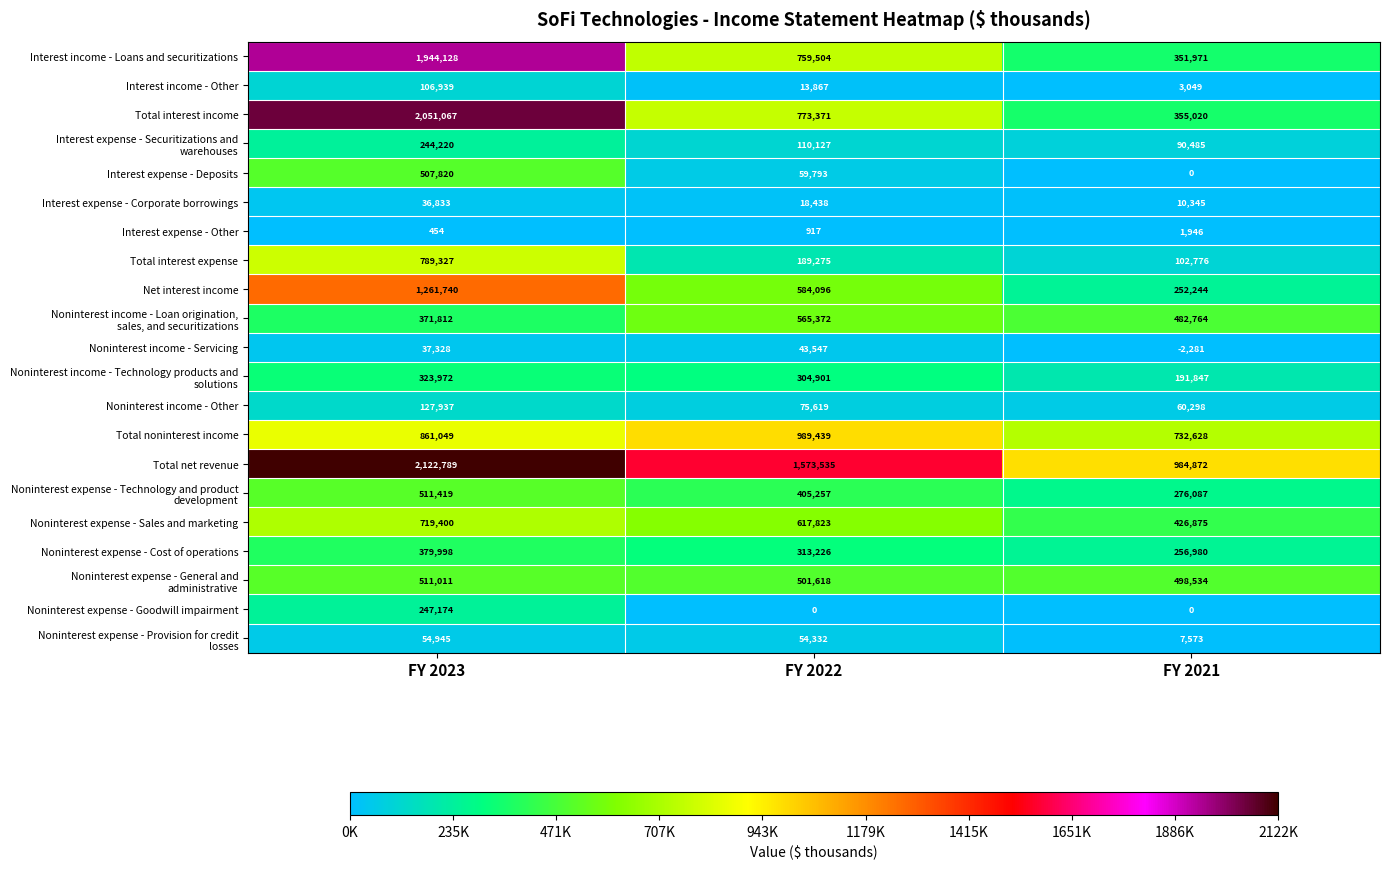

Which series has the largest total across all categories?

Total net revenue